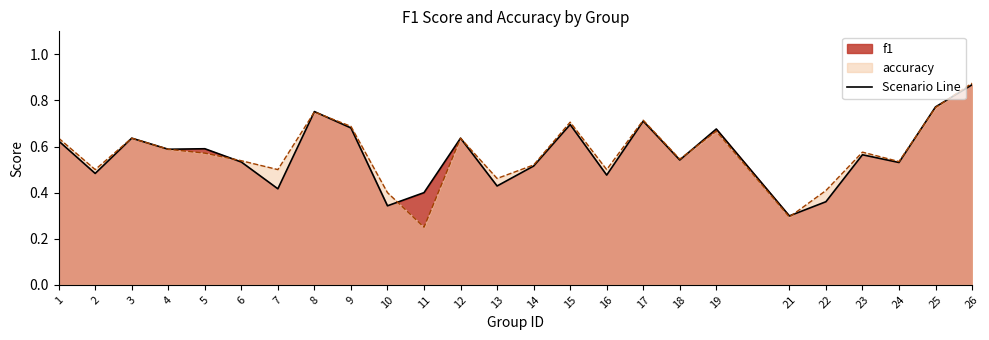

How many intersections are there between accuracy and f1?

8